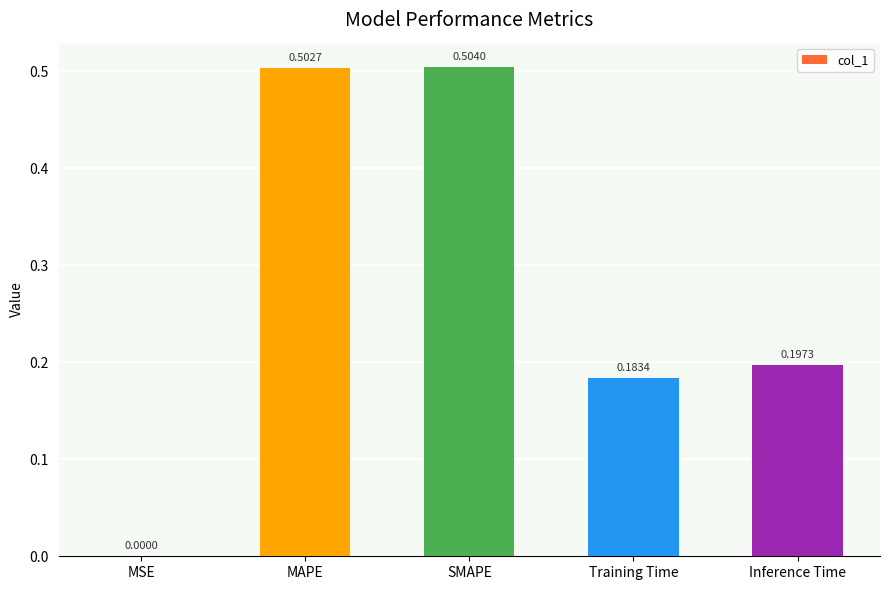

Between Inference Time and MAPE, which is larger?

MAPE